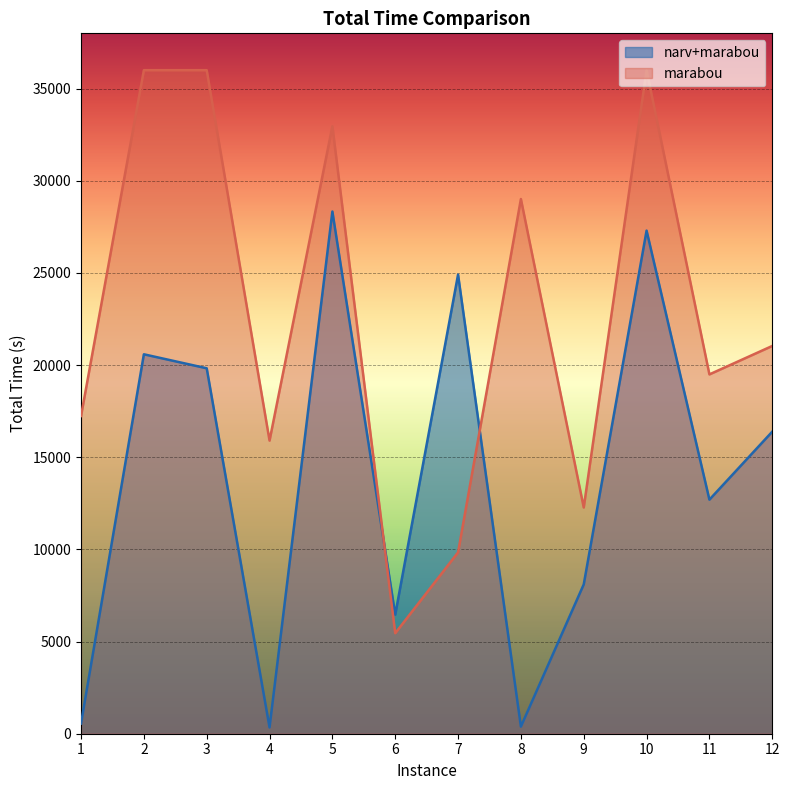

Reading right to left, what are all the values shown in this chart?

narv+marabou: 16388.1	12699.7	27296.9	8101.4	386.8	24909.1	6458.3	28332.4	340.4	19827.2	20586.4	551.1
marabou: 21038.3	19495.4	36000.0	12274.8	29010.6	9839.2	5453.6	32957.4	15903.0	36000.0	36000.0	17238.1